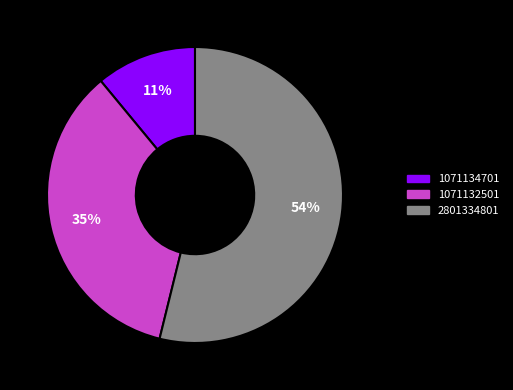

Is the sum of 1071134701 and 1071132501 greater than half?

No